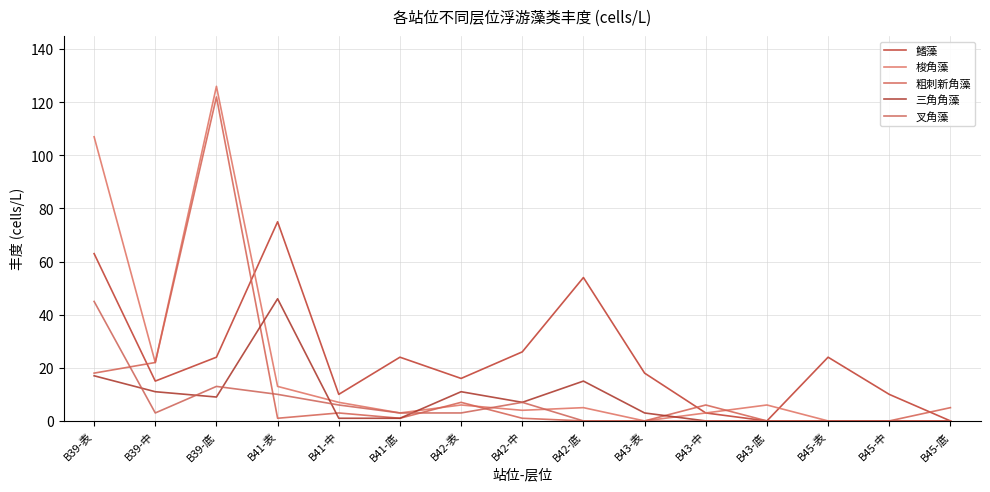

What position from the left is B41-中?

5